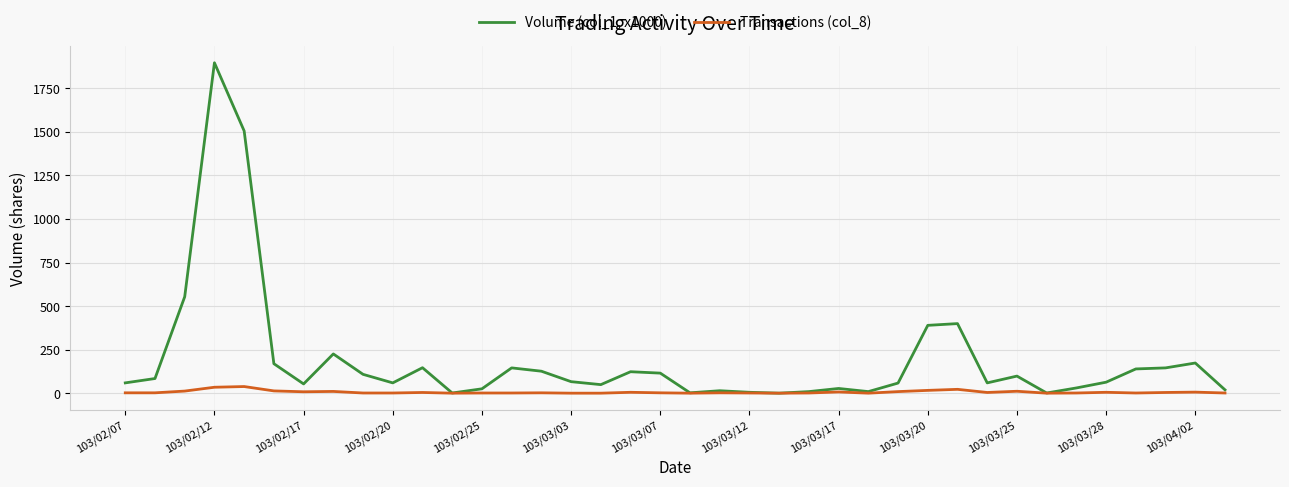

Which series has the largest total across all categories?

Volume (col_1, x1000)